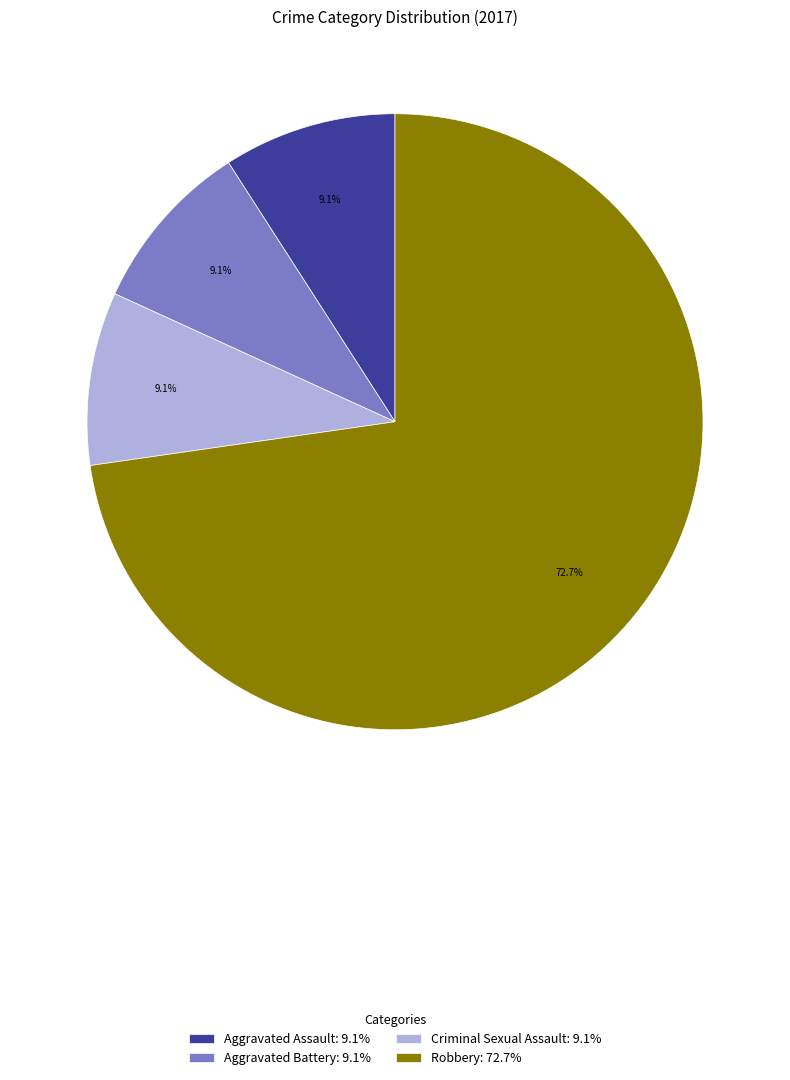

How many segments does this pie chart have?

4